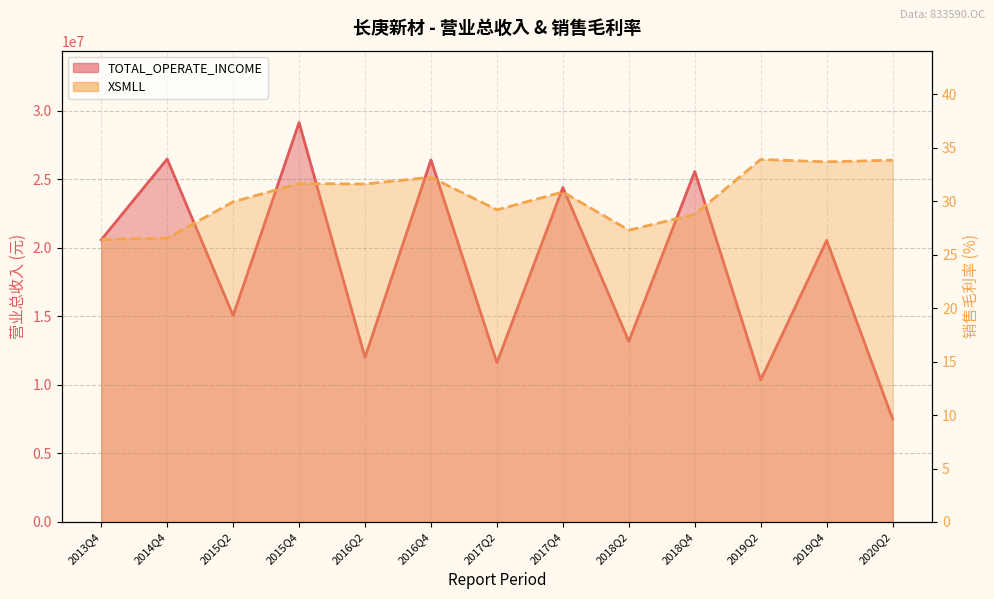

How many data points in TOTAL_OPERATE_INCOME are above 20532235?

7